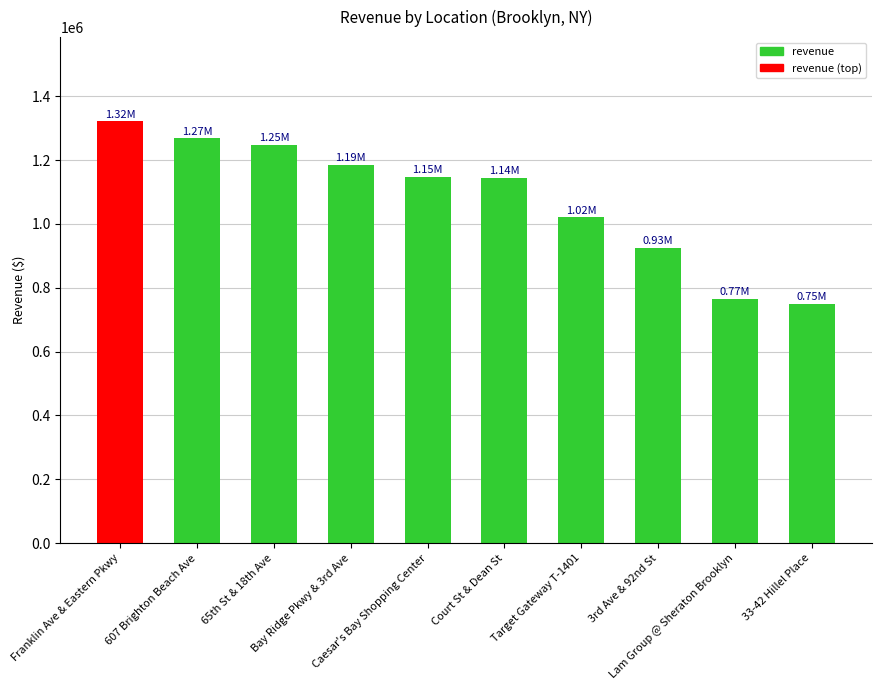

Does the chart contain any negative values?

No